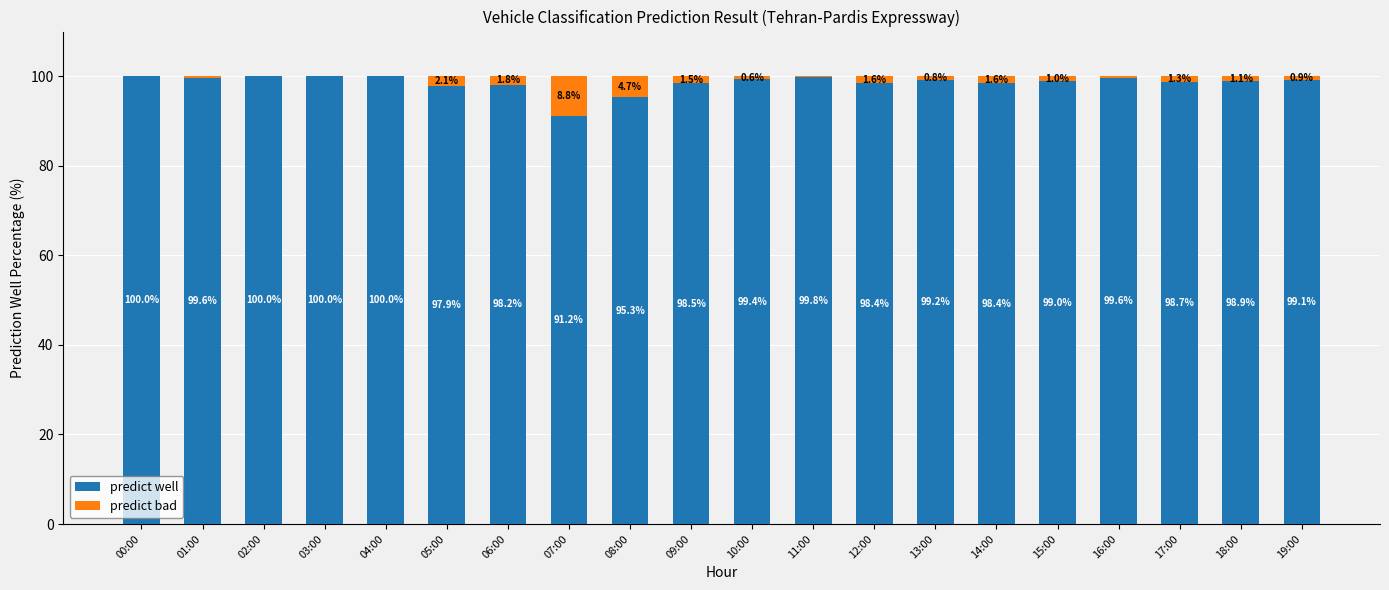

Is it true that predict well equals 52.1 at 05:00?

False